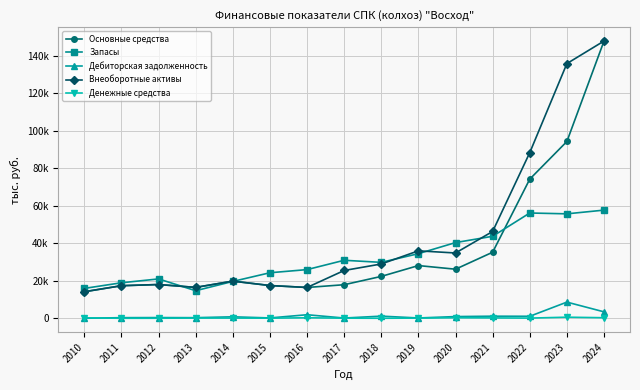

What is the sum of the Денежные средства values at 2014 and 2013?

241